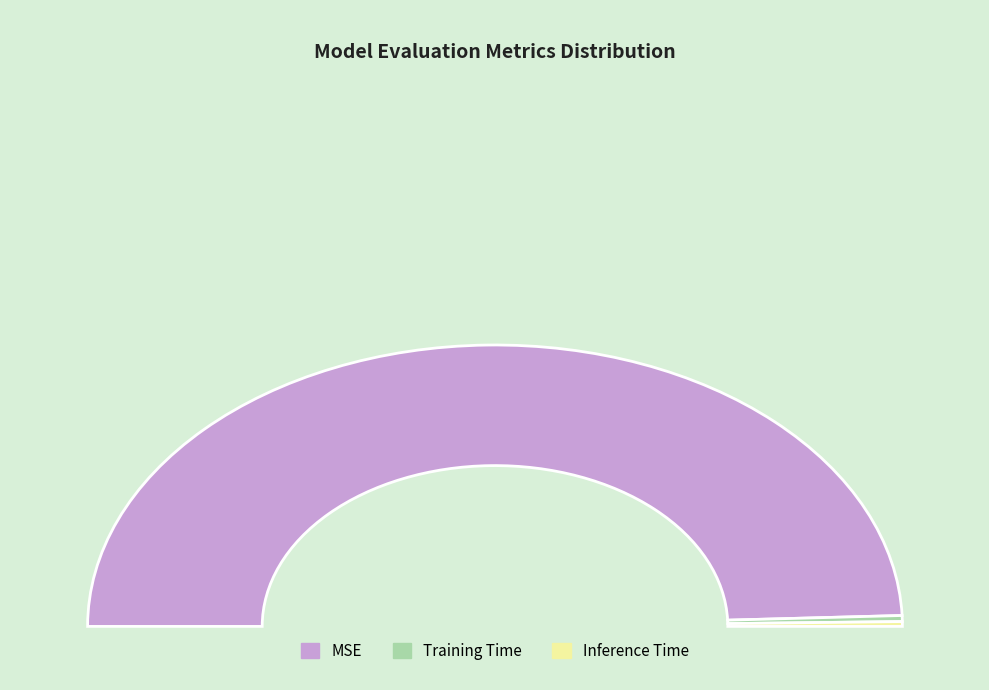

Is it true that Training Time is 1% of the pie?

True